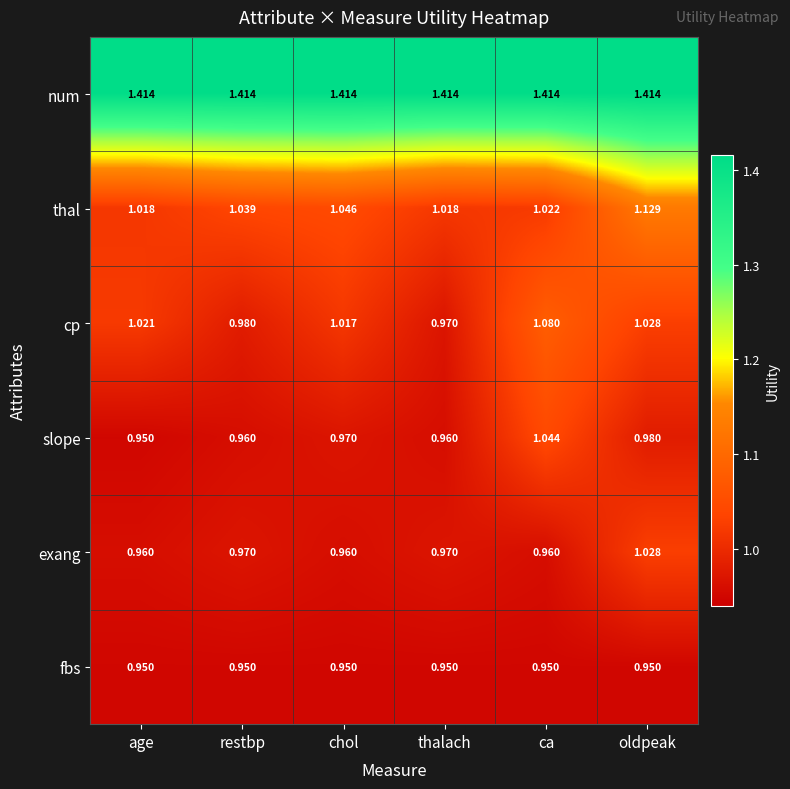

Between chol and ca, which series saw the biggest shift?

slope